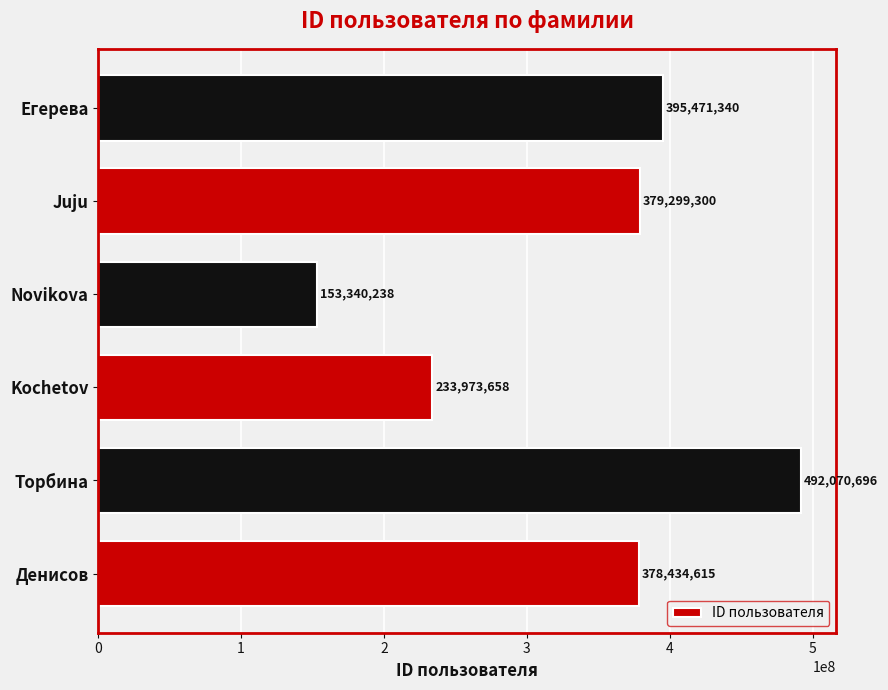

Is it true that the value at Juju is 142265247?

False